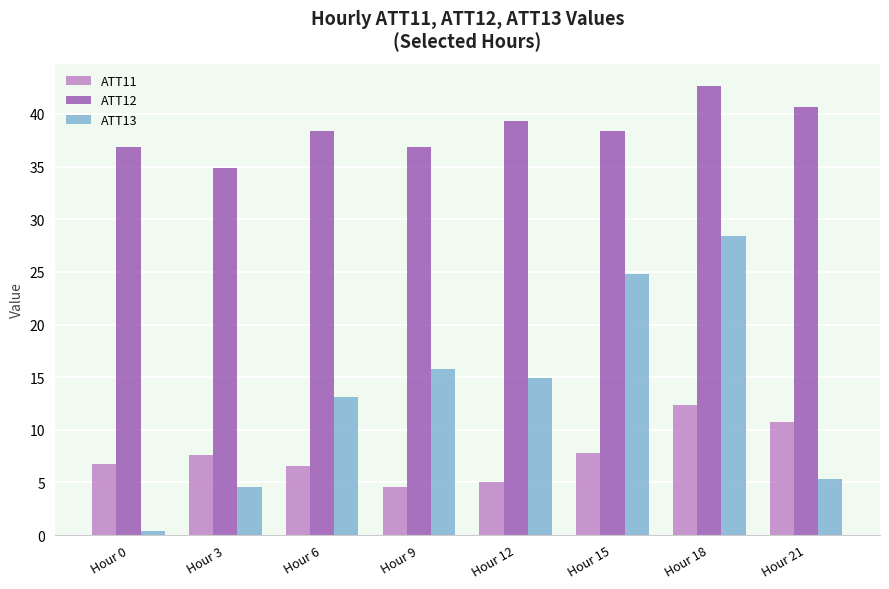

Between Hour 0 and Hour 3, which series saw the biggest shift?

ATT13